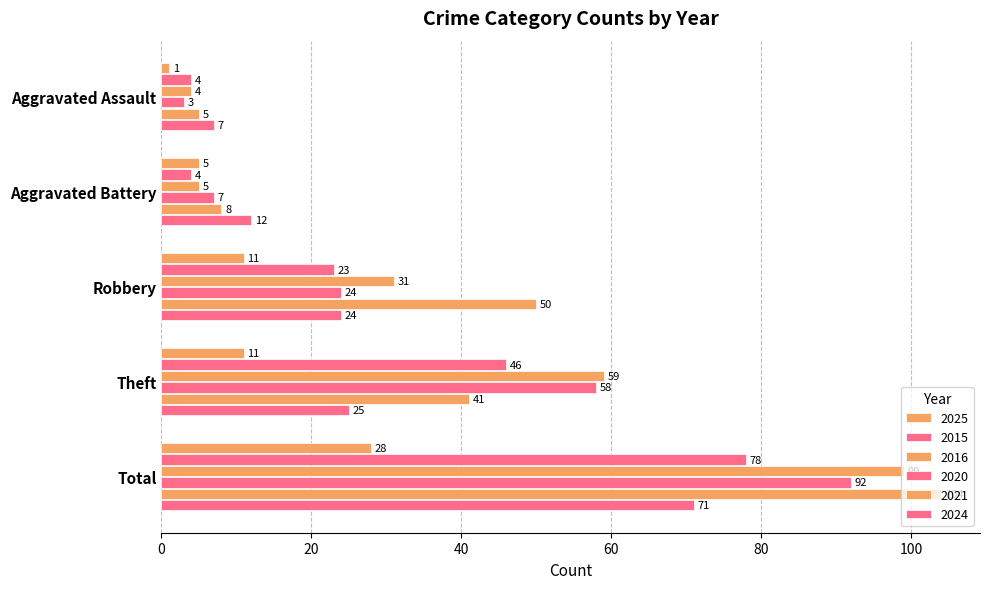

The 2025 series shows 16 at Robbery. True or false?

False